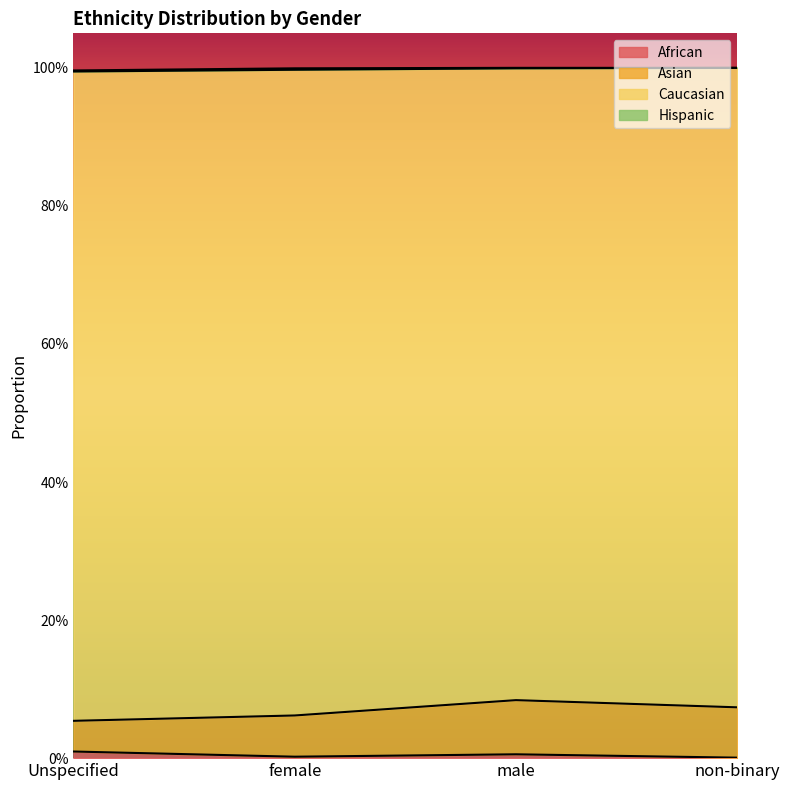

How many interior local valleys does the African series have?

1